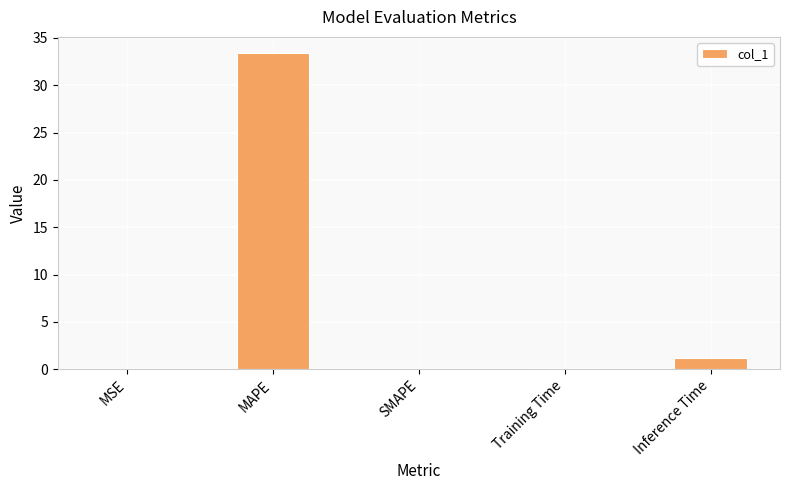

Which category has the highest value across all series?

MAPE